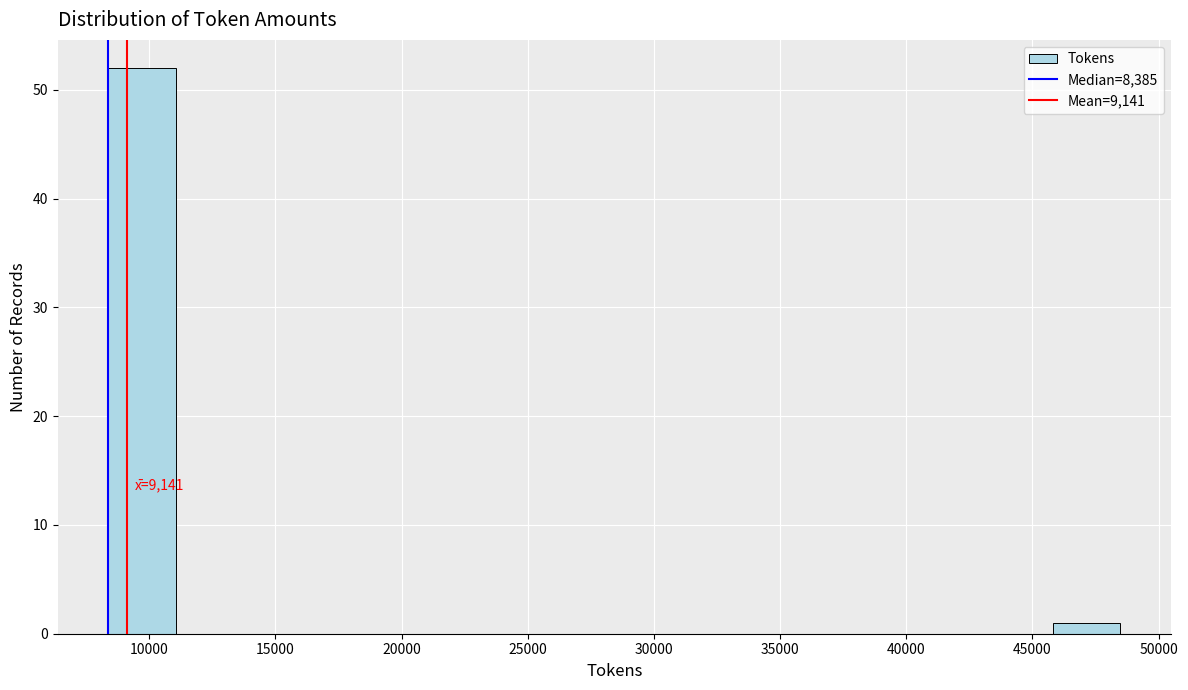

Over which range of the x-axis is the bar tallest?

8500 to 11000